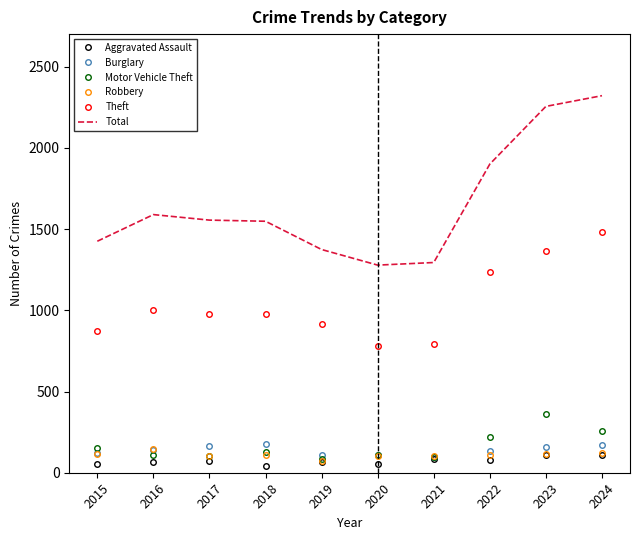

Rank the series at 2017 from lowest to highest value.

Aggravated Assault, Motor Vehicle Theft, Robbery, Burglary, Theft, Total